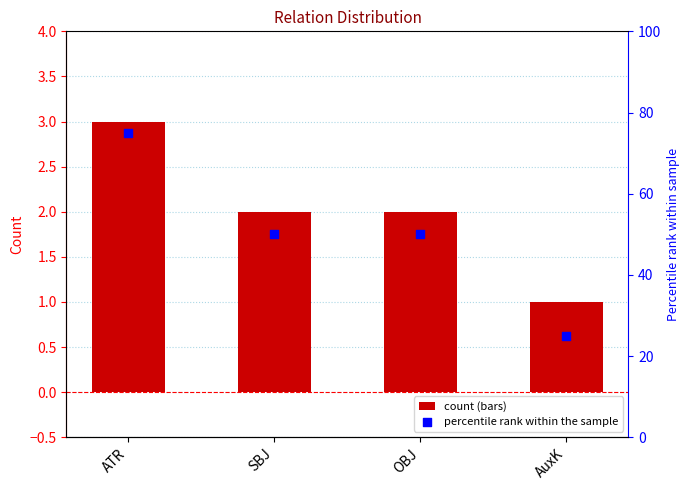

At how many categories does at least one series exceed 44?

3